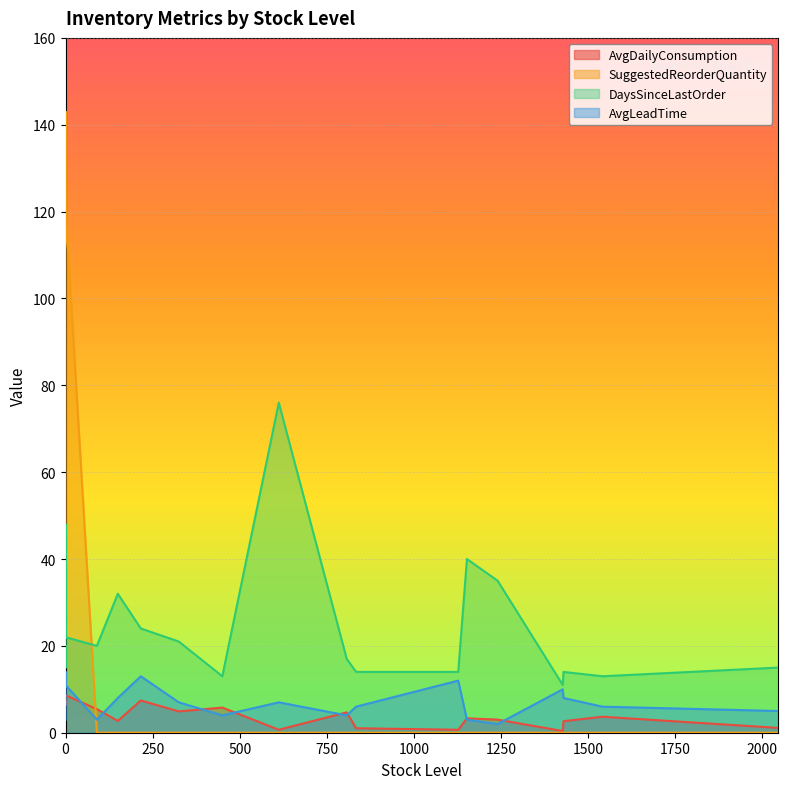

What is the approximate value of AvgLeadTime at 1240?

2.0